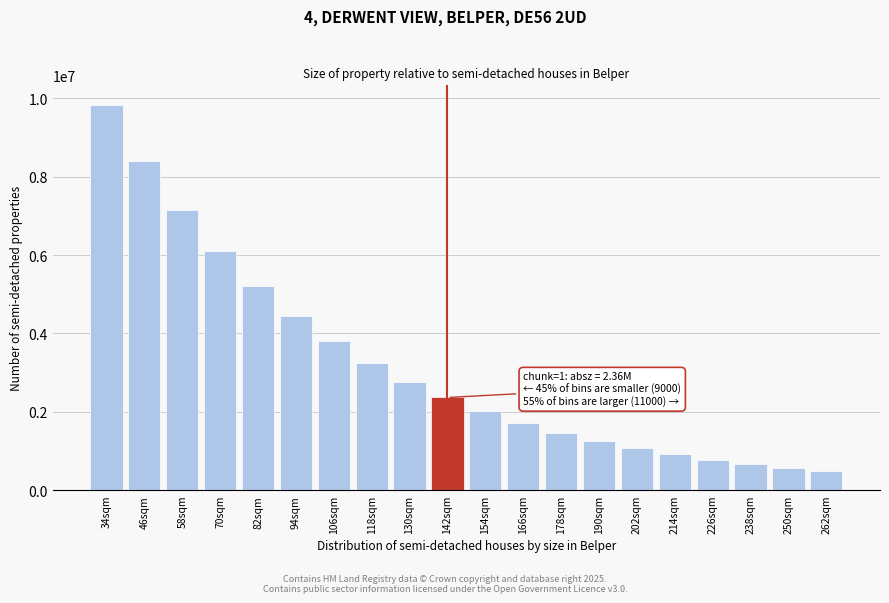

Reading left to right, transcribe all the data shown in this chart.

34sqm=9844010	46sqm=8393710	58sqm=7159380	70sqm=6110670	82sqm=5212290	94sqm=4456460	106sqm=3801820	118sqm=3246010	130sqm=2769890	142sqm=2364370	154sqm=2017020	166sqm=1722340	178sqm=1469440	190sqm=1253910	202sqm=1070030	214sqm=913022	226sqm=779275	238sqm=664985	250sqm=567453	262sqm=484232